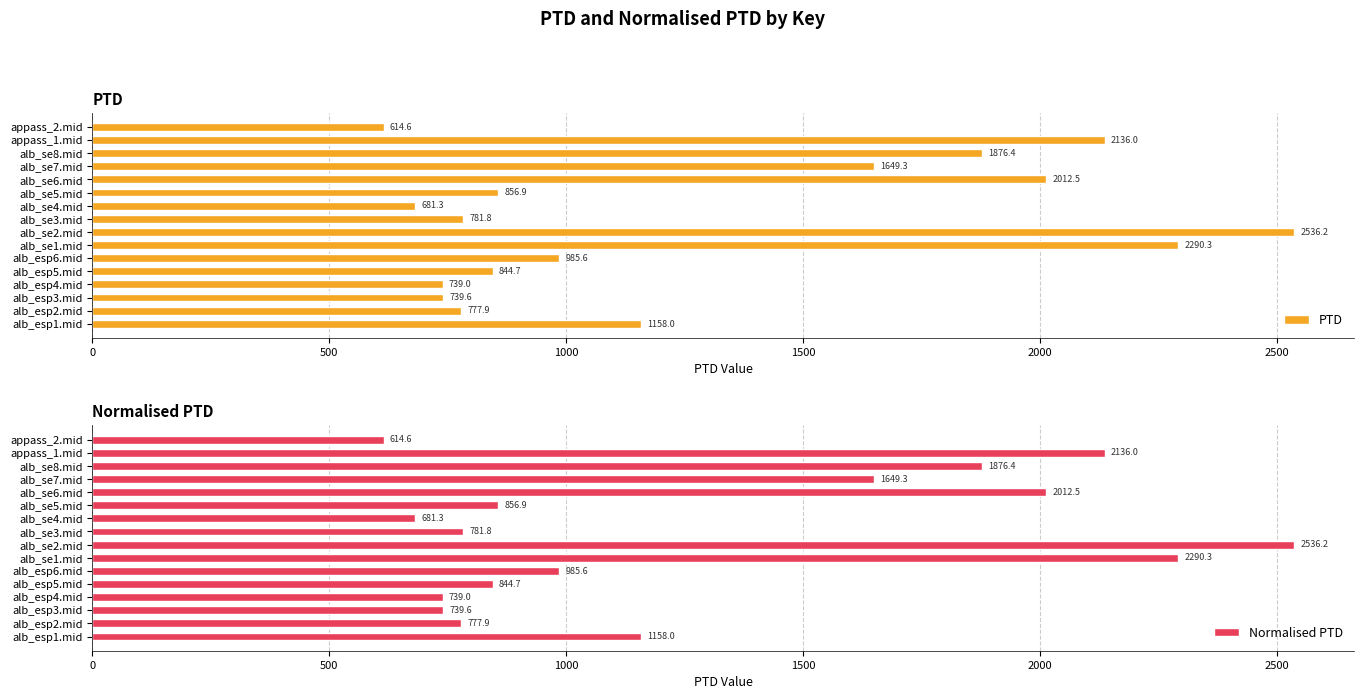

At which label does PTD reach its peak?

alb_se2.mid